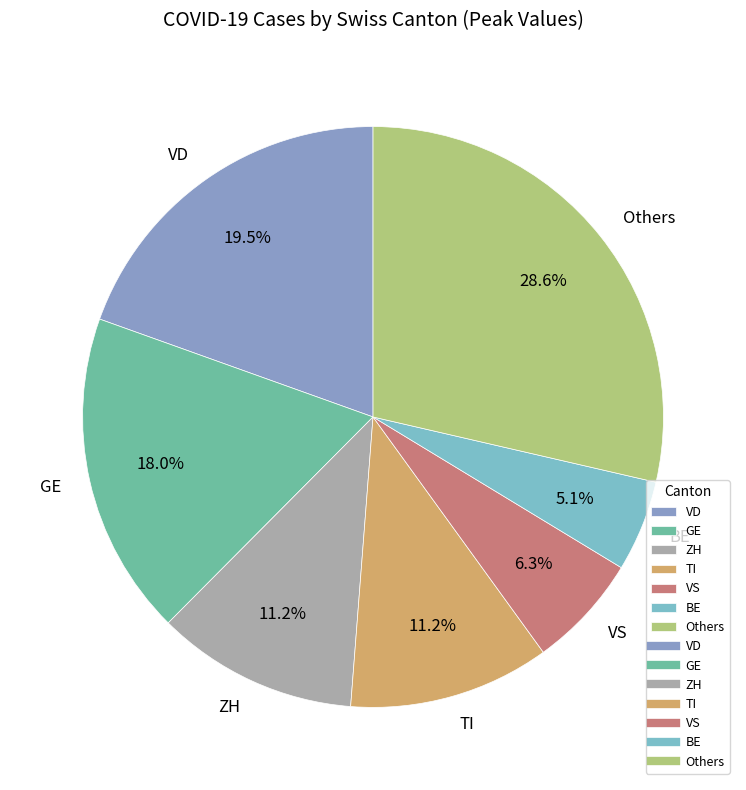

What percentage is NOT represented by TI?

88.8%